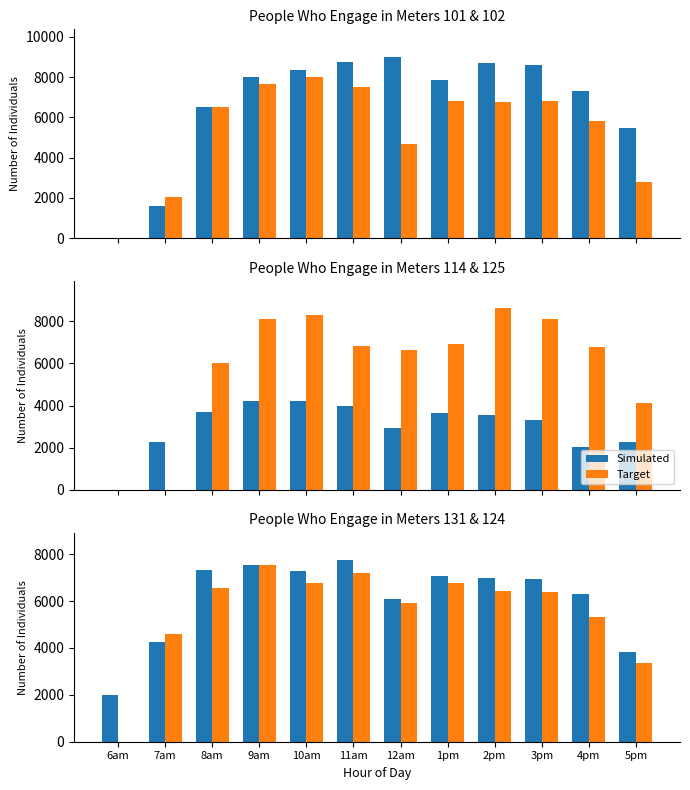

Rank the series at 9am from highest to lowest value.

Target, Simulated